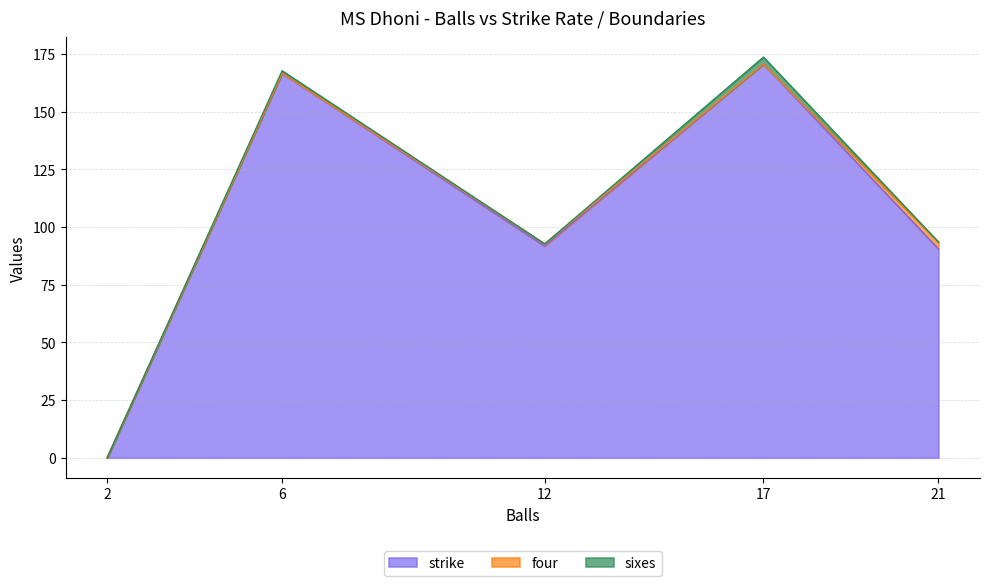

Which category has the highest value in the strike series?

17